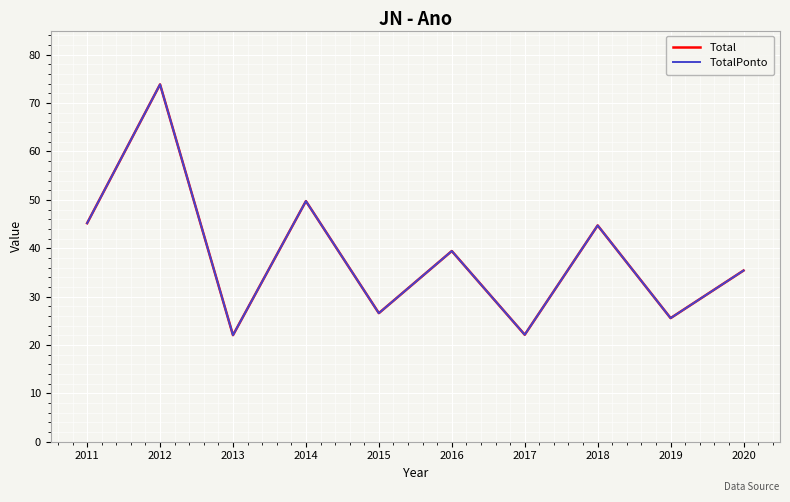

What is the difference between the maximum and minimum values in the Total series?

51.8